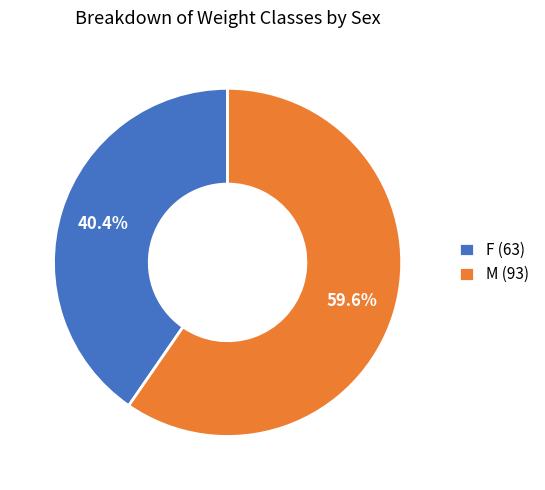

True or false: M (93) accounts for 60% of the total.

True